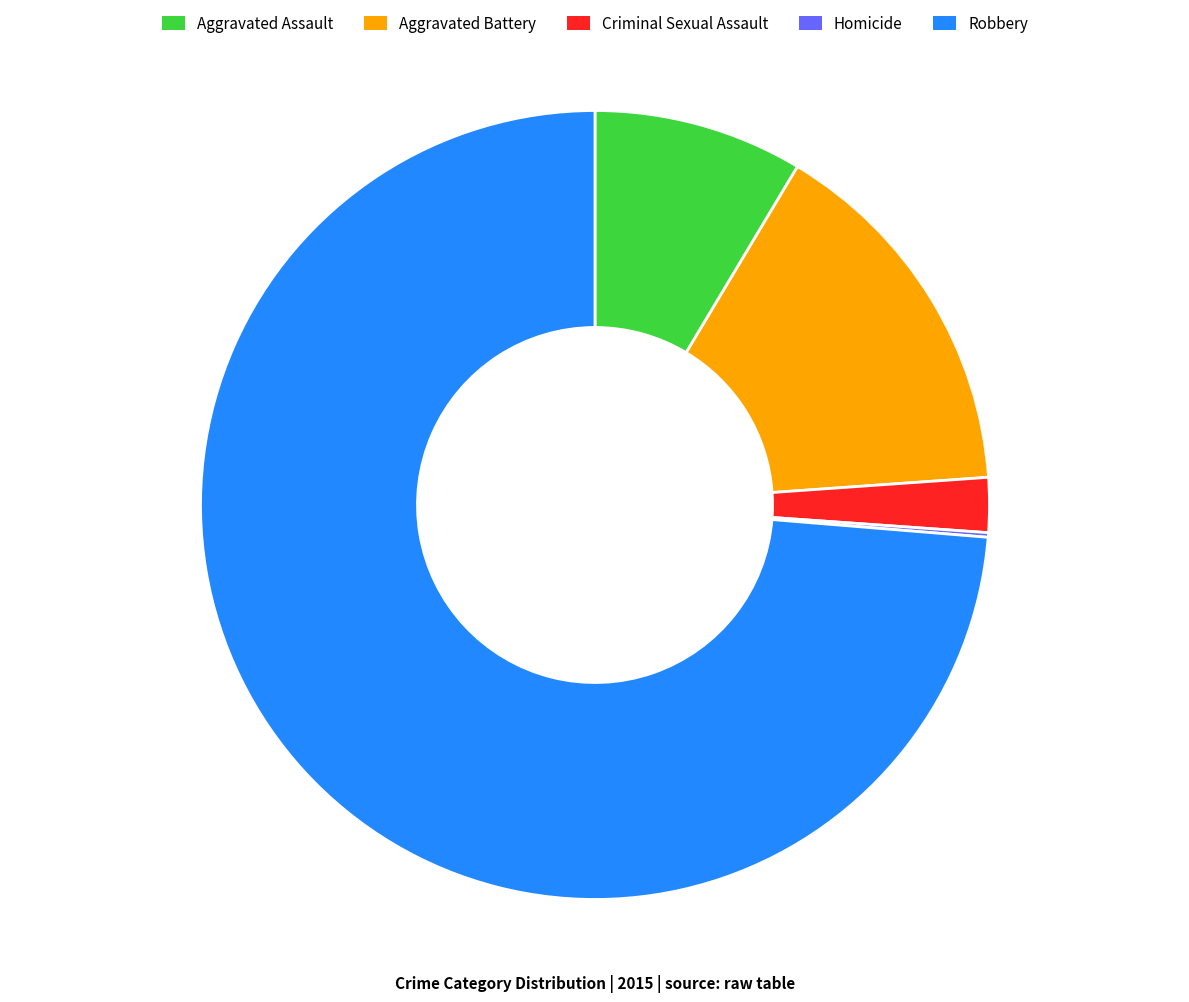

Combined, do Aggravated Battery and Criminal Sexual Assault account for over 50%?

No